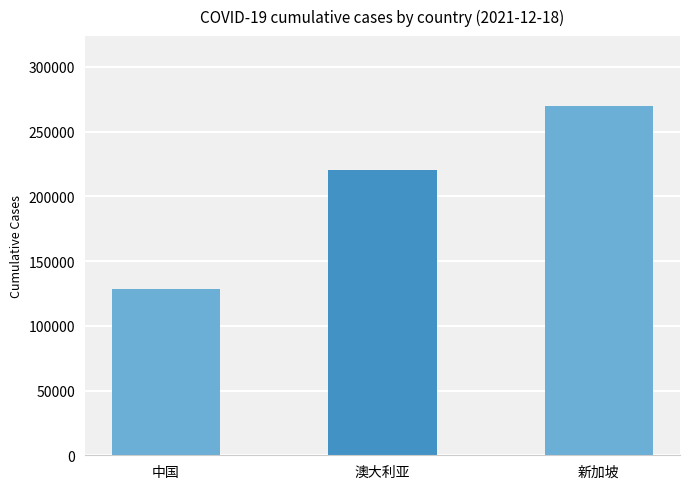

What is the difference between the values at 新加坡 and 澳大利亚?

49319